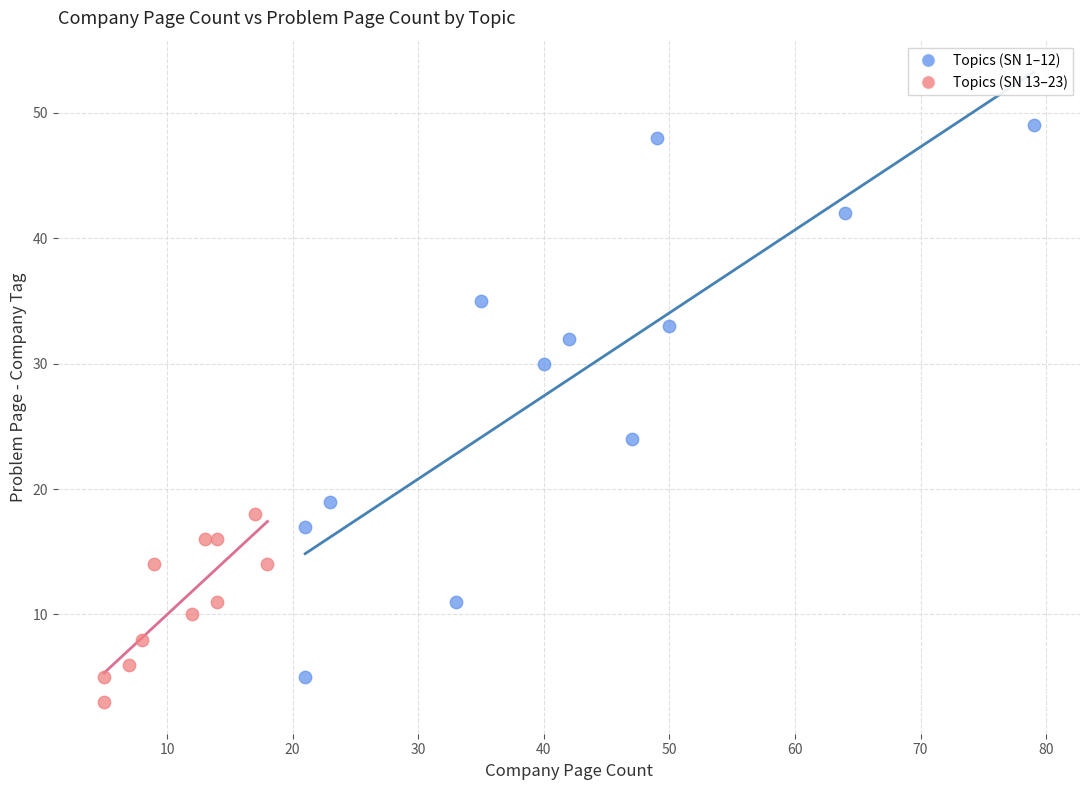

Which series reaches the maximum Y coordinate?

Topics (SN 1–12)